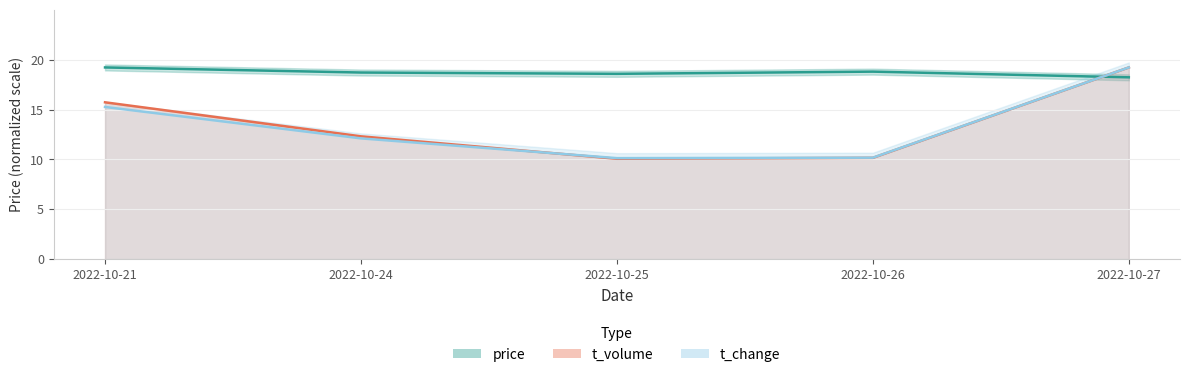

What is the maximum value shown in the chart?

19.2